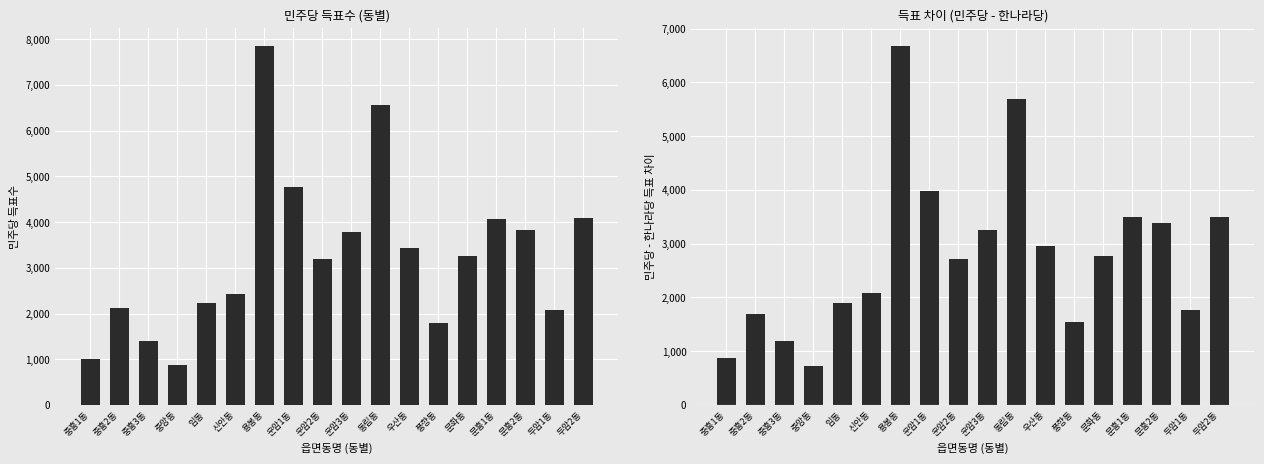

At which label does 민주당 reach its minimum?

중앙동